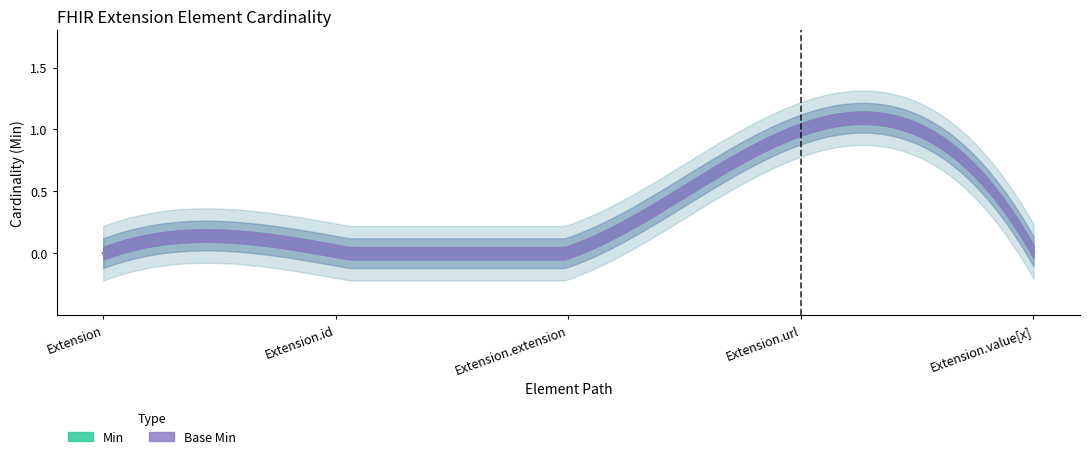

True or false: Min has a value of -1 at Extension.

False